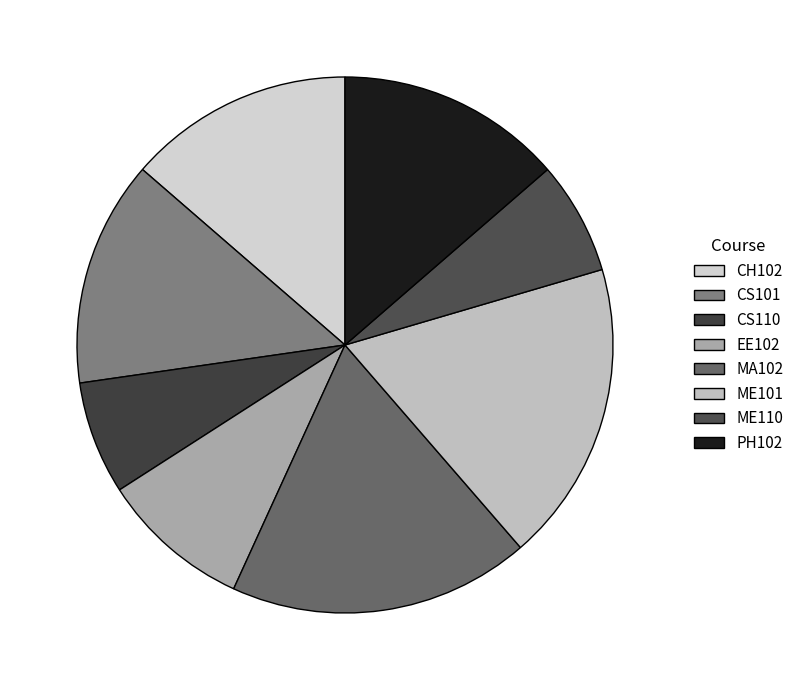

To the nearest percent, what is the difference between the largest and smallest slice percentages?

11%